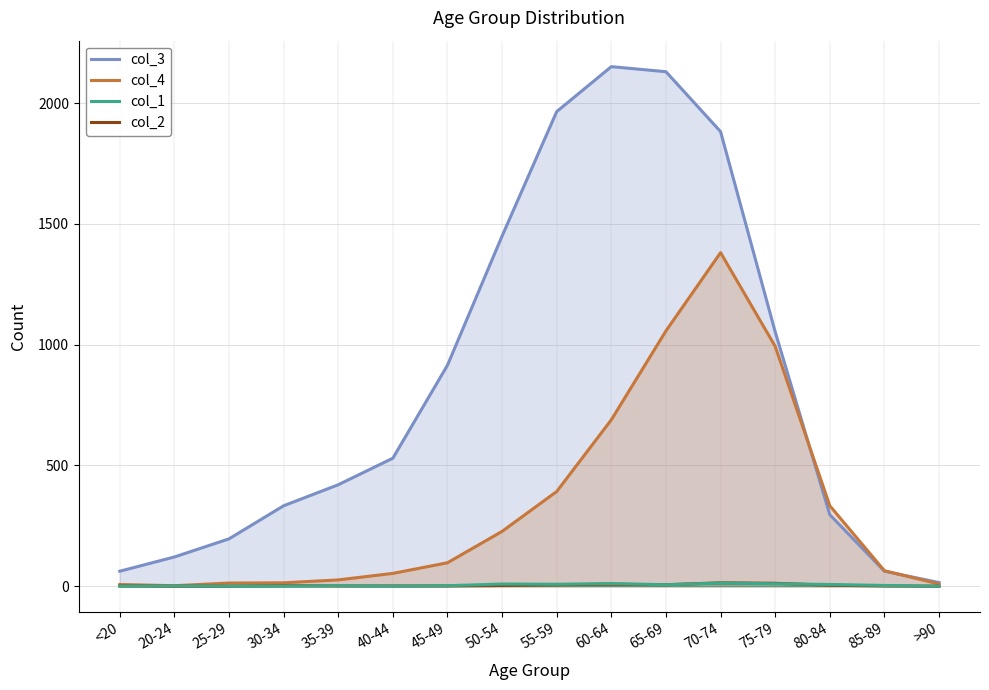

True or false: col_2 and col_1 intersect in this chart.

True